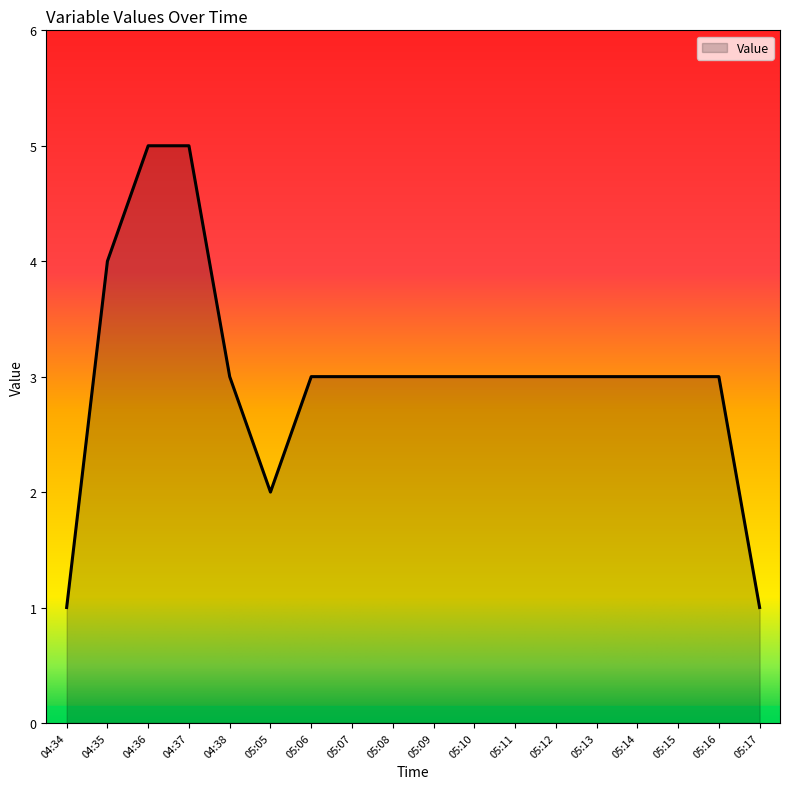

What is the maximum value shown in the chart?

5